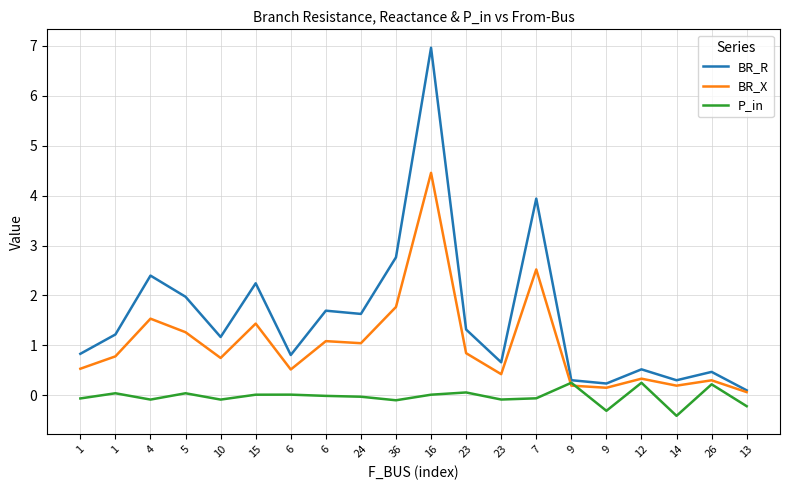

How many lines are shown in the chart?

3